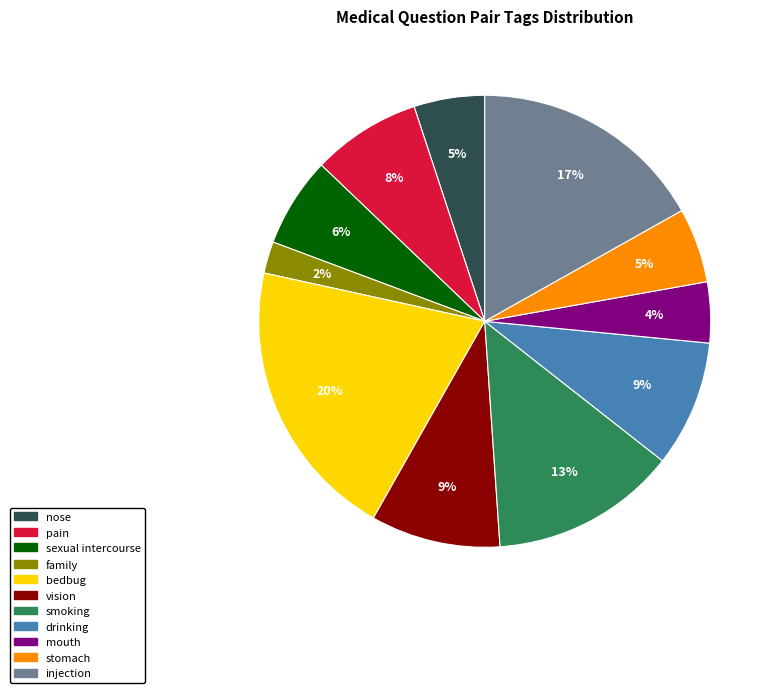

Which has a higher value, pain or bedbug?

bedbug